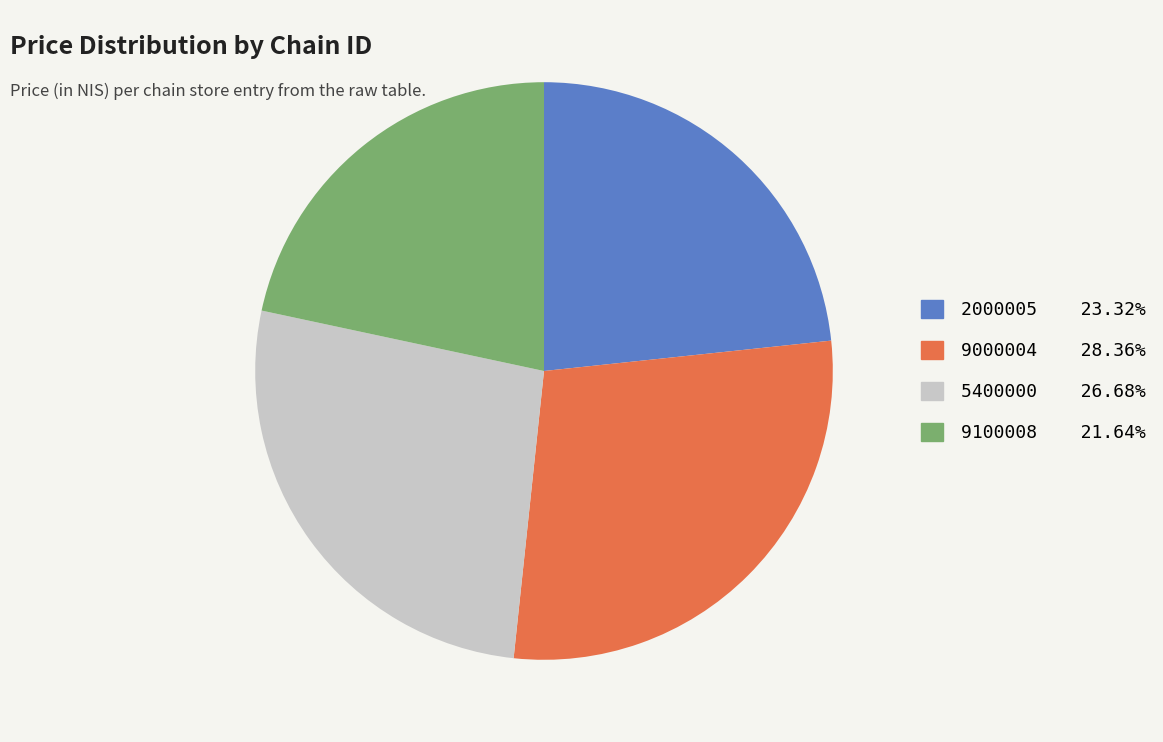

Is there any slice that represents more than half of the pie?

No